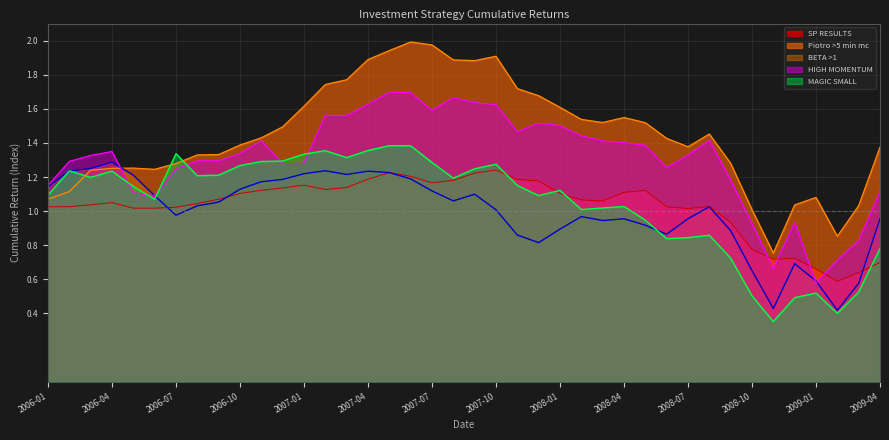

Which series has the largest total across all categories?

Piotro >5 min mc